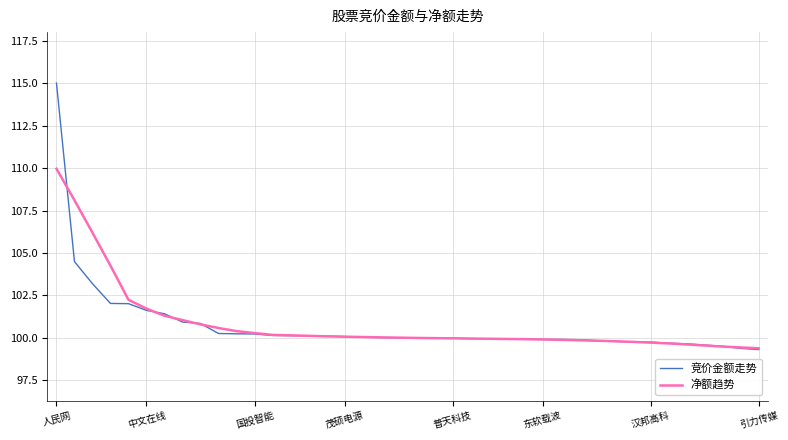

Rank the series by their maximum value, from highest to lowest.

竞价金额走势, 净额趋势